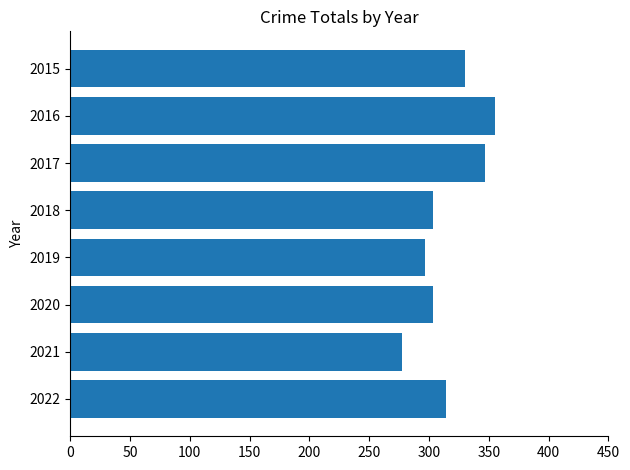

Are the bars horizontal?

Yes